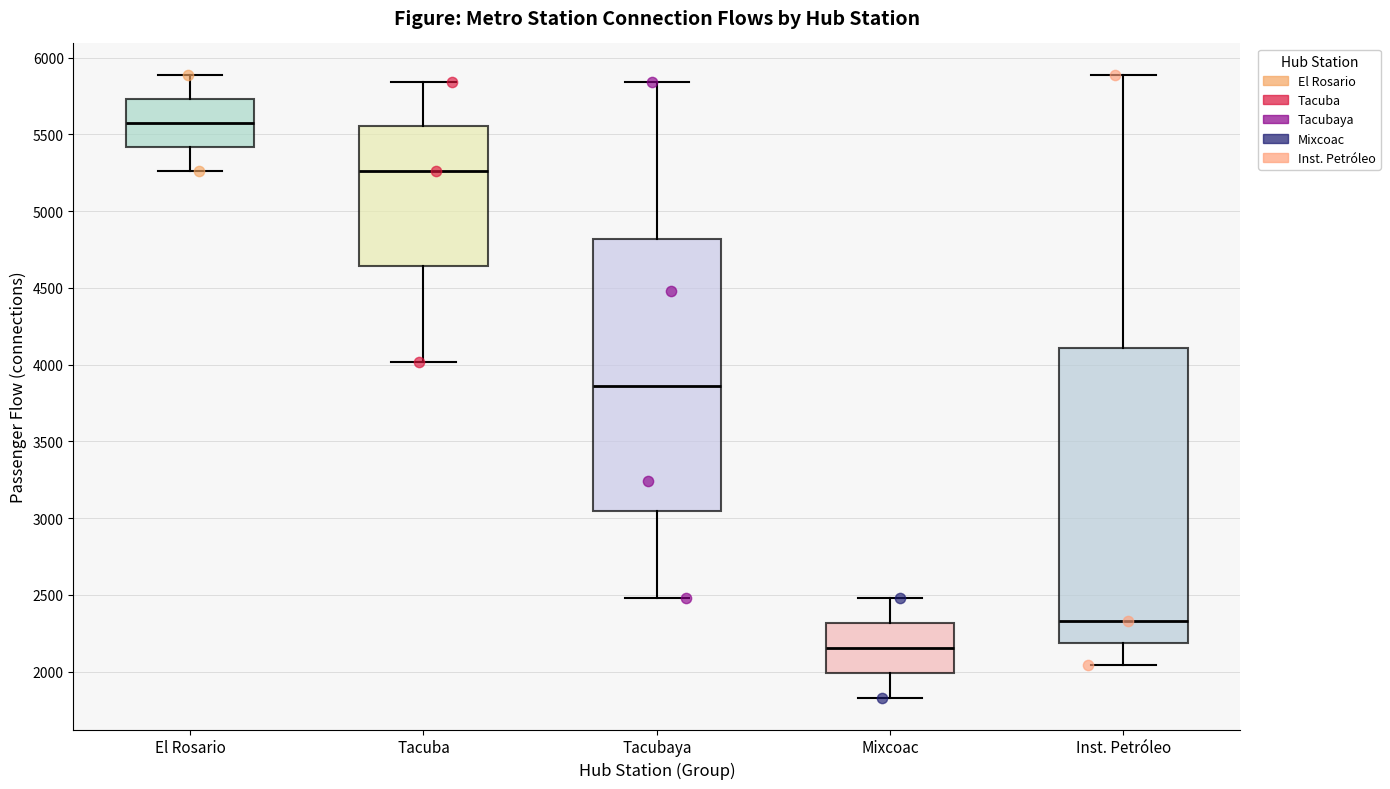

Where does the upper whisker of the box for Inst. Petróleo end on the y-axis? The values are not printed on the chart, so give them approximately, as read against the axis.

5900